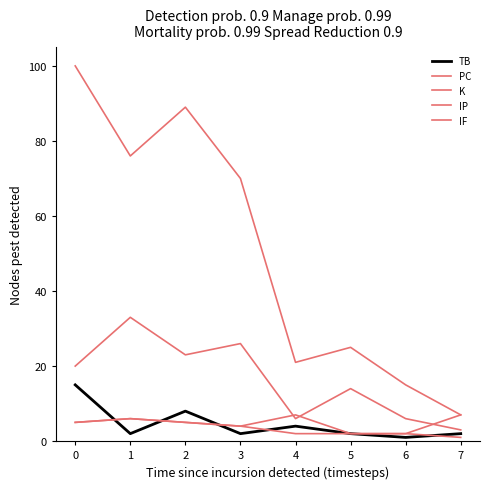

Does the chart display data point markers on the line(s)?

No